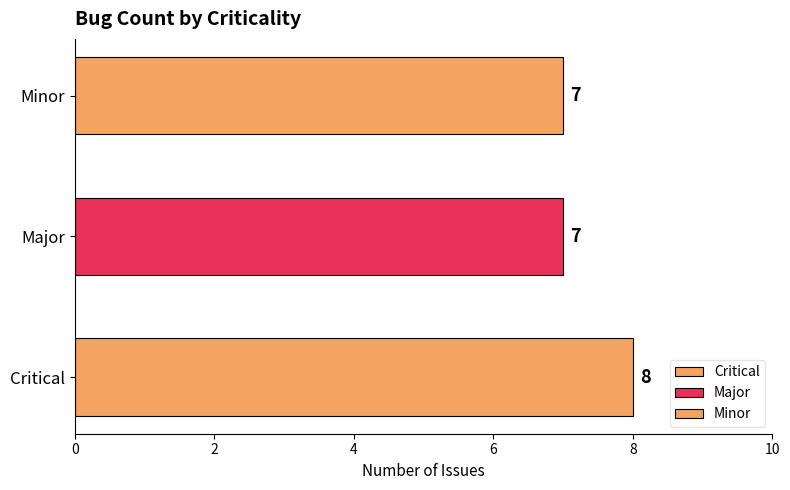

Reading left to right, transcribe all the data shown in this chart.

Critical=8	Major=7	Minor=7